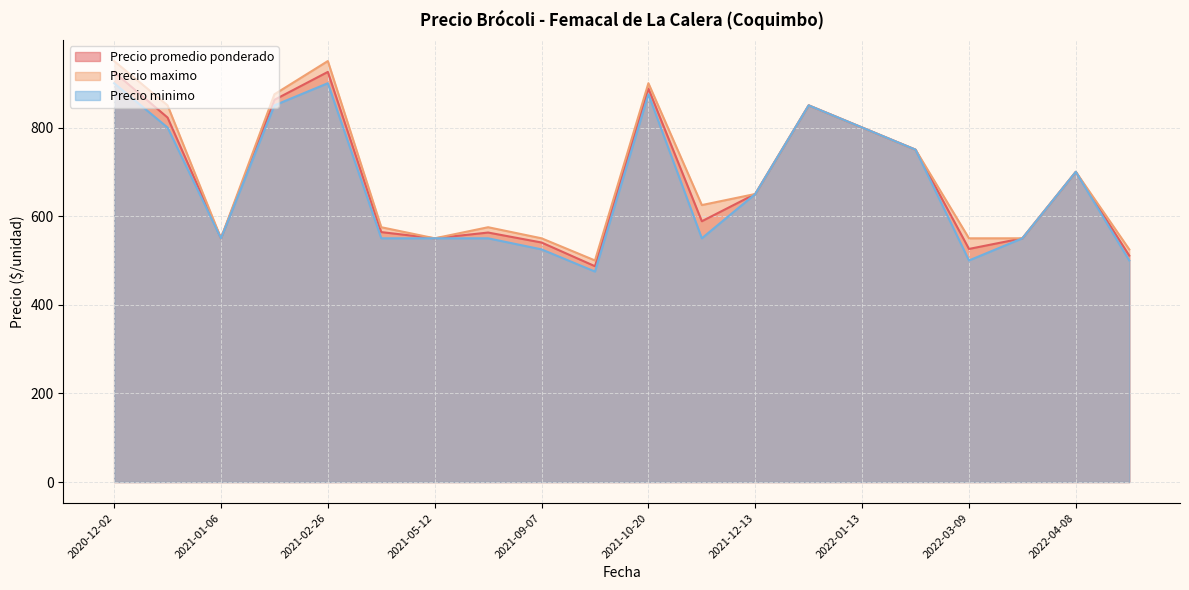

True or false: Precio maximo has a value of 813 at 2022-04-08.

False